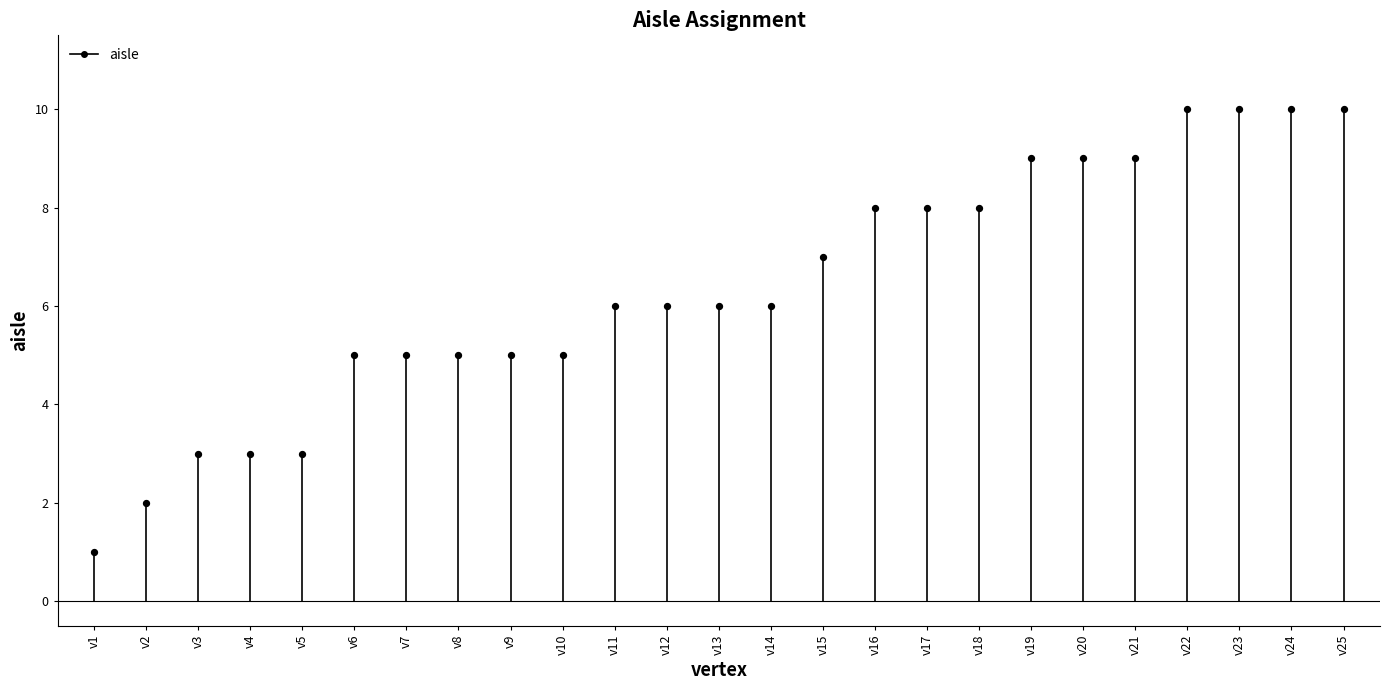

Which has a higher value, v14 or v2?

v14